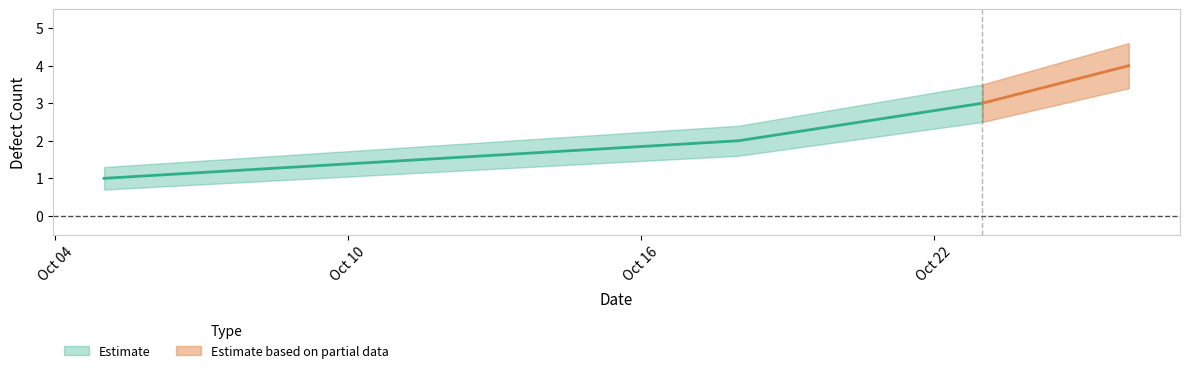

At which label does Upper Bound first exceed 3?

2025-10-23